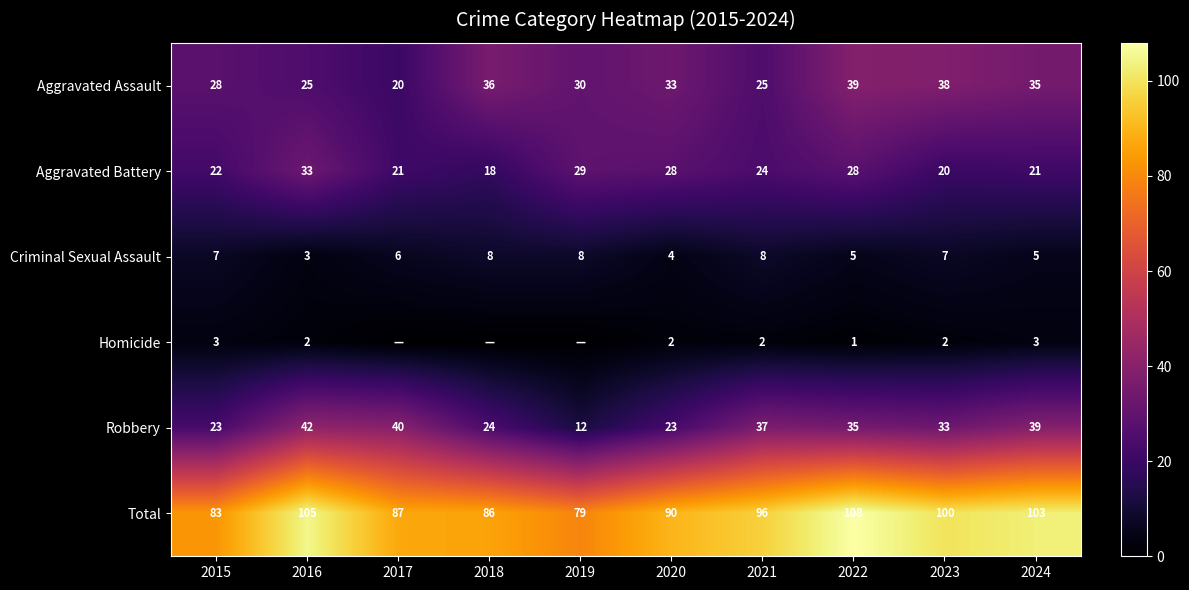

What is the maximum value shown in the chart?

108